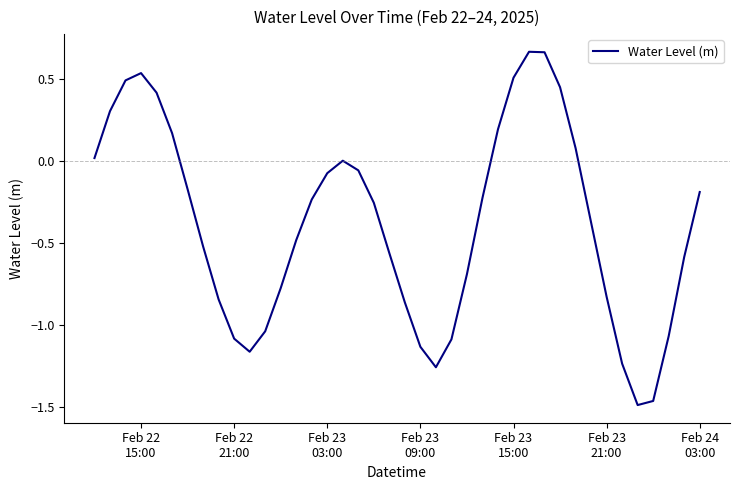

What is the difference between the maximum and minimum values?

2.2